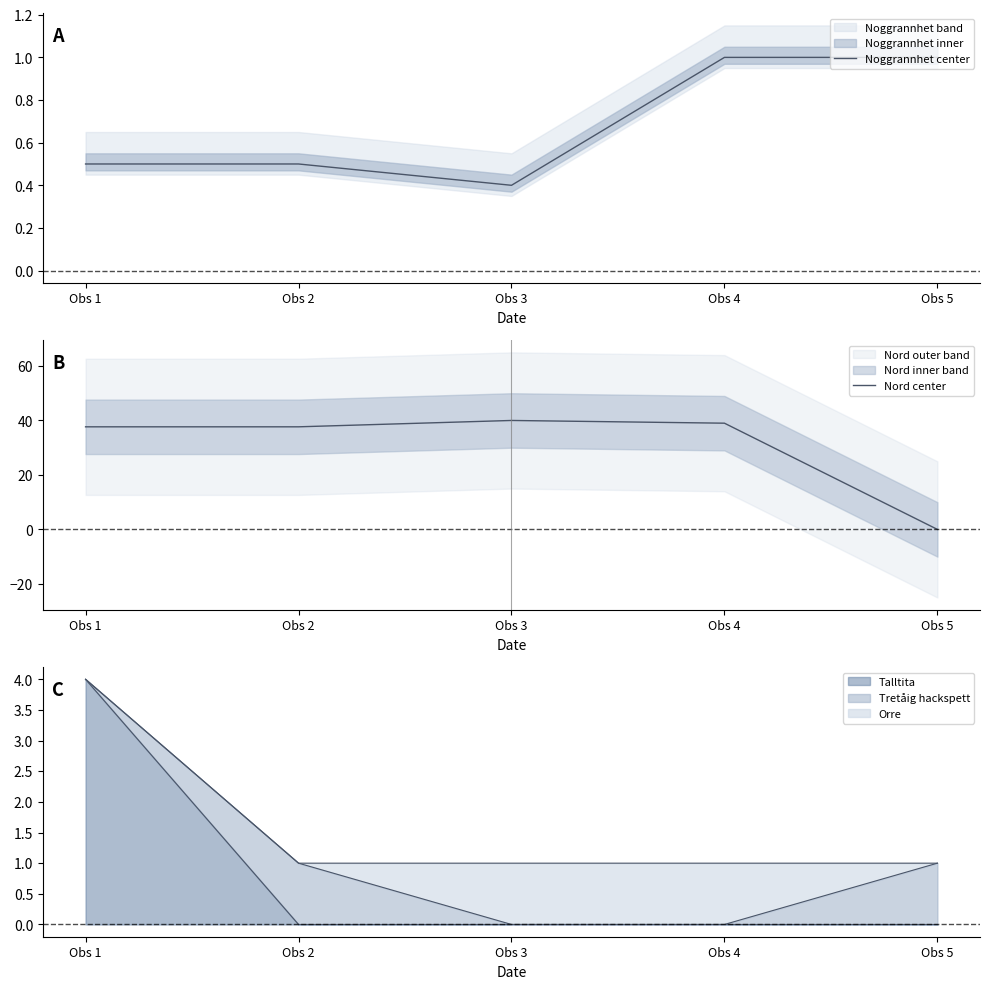

At how many categories does at least one series exceed 14?

4